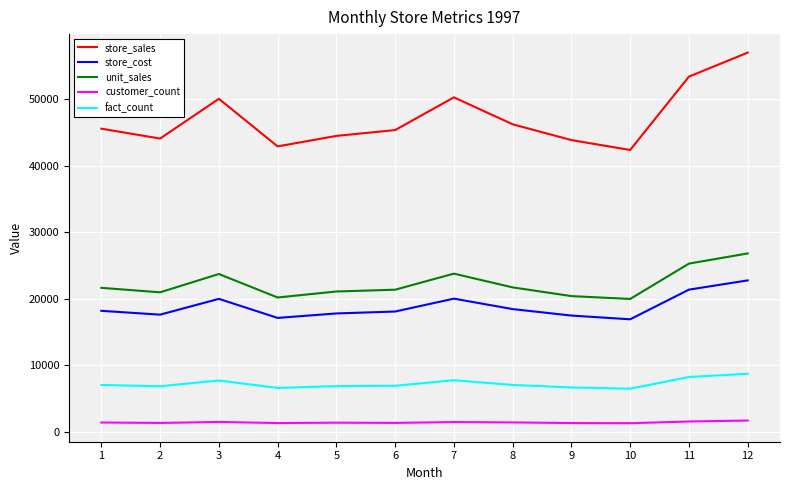

What is the greatest value displayed?

56965.6